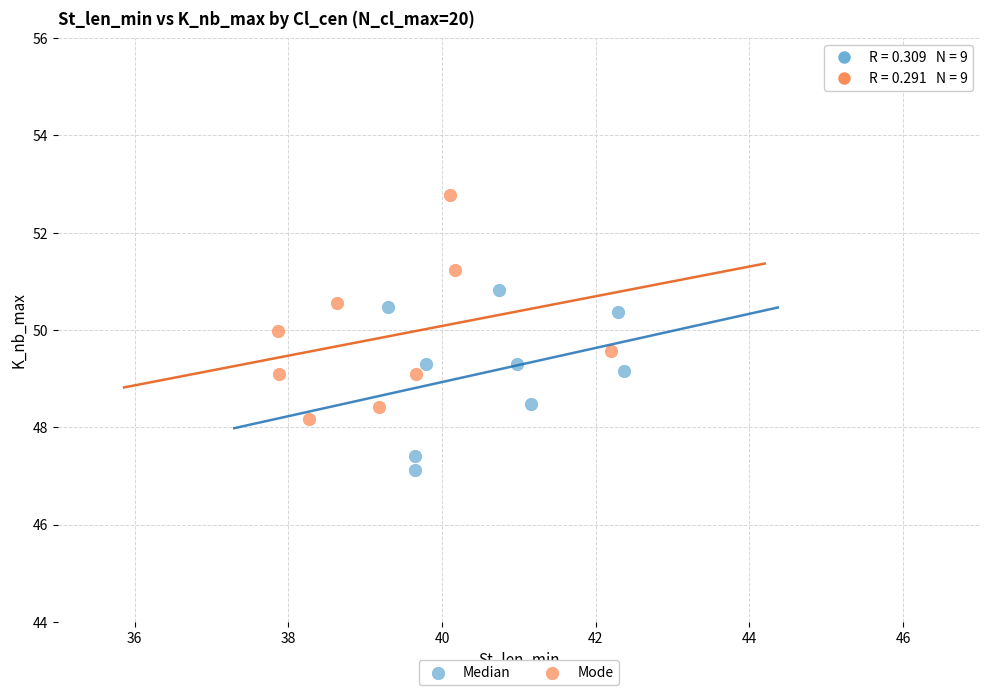

Which series reaches the minimum Y coordinate?

Median